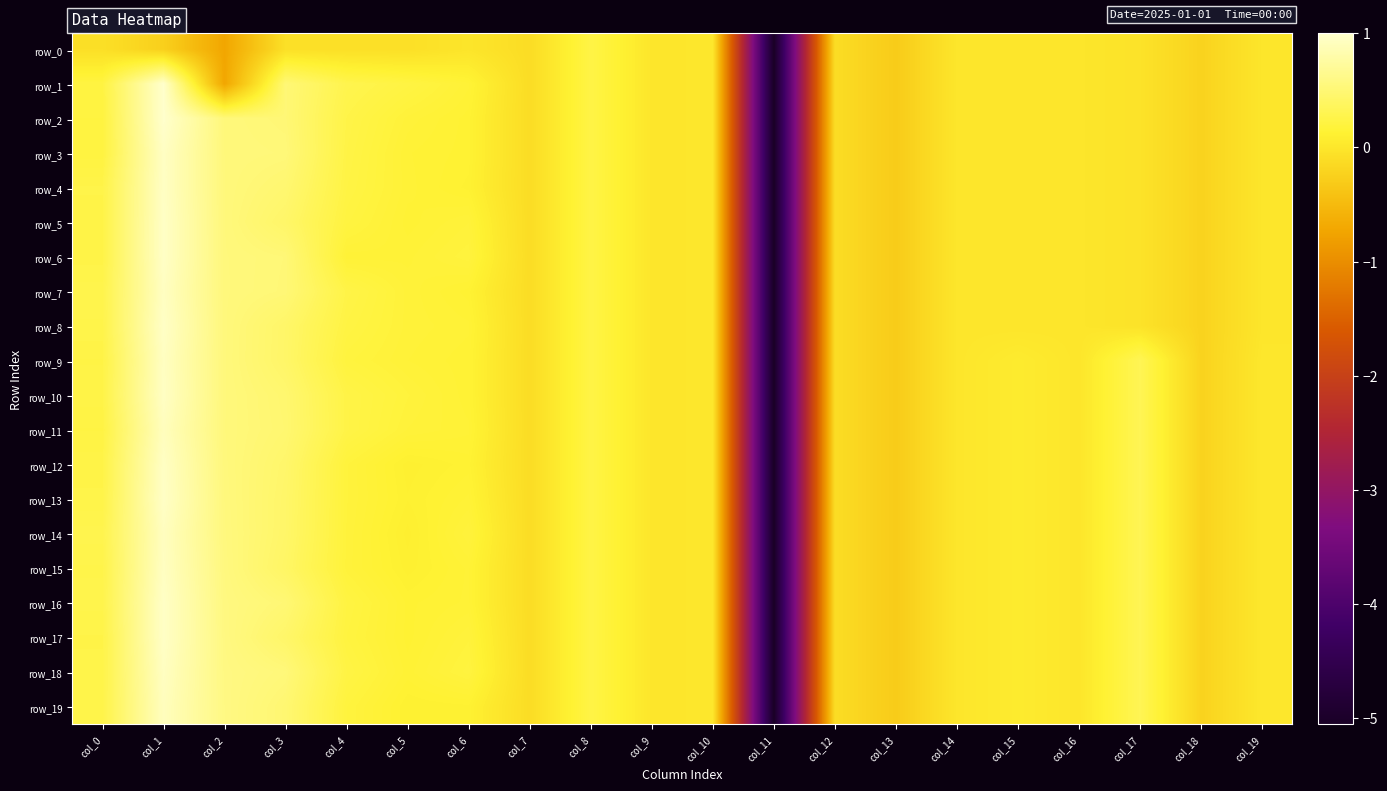

True or false: row_8 has a value of 0.2 at col_6.

True